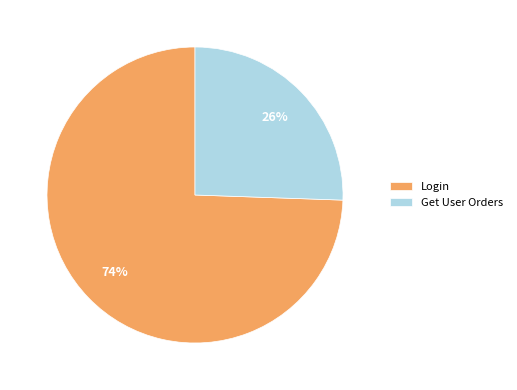

Is the sum of Login and Get User Orders greater than half?

Yes